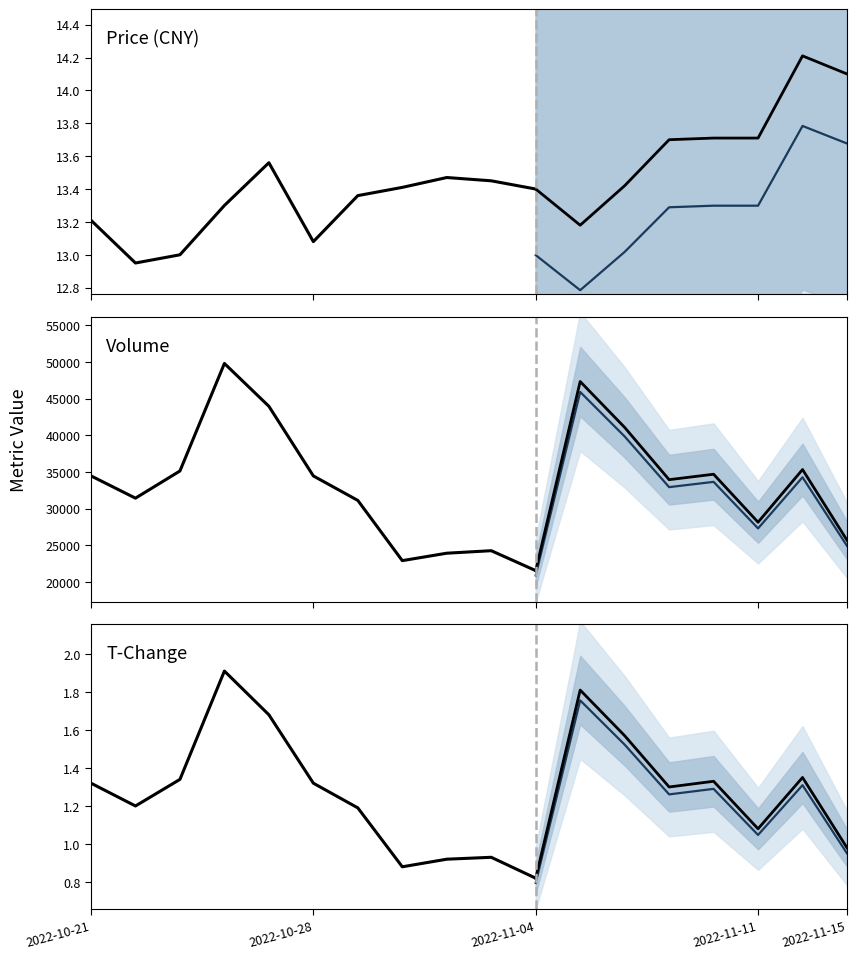

Between 2022-11-11 and 2022-10-21, which is larger?

2022-11-11